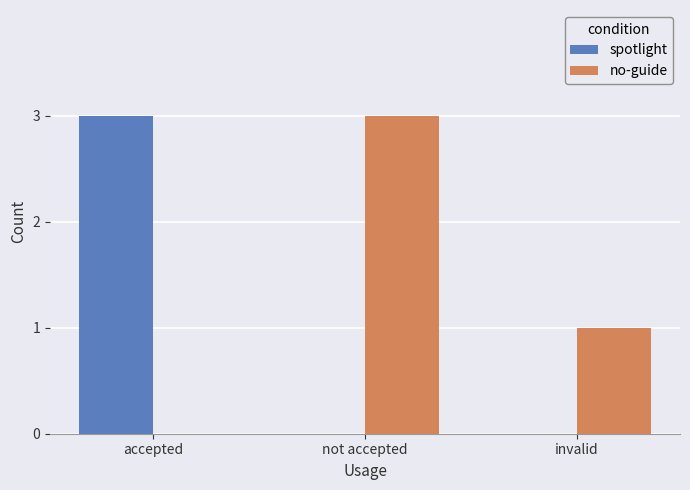

Which series changed the most between not accepted and invalid?

no-guide